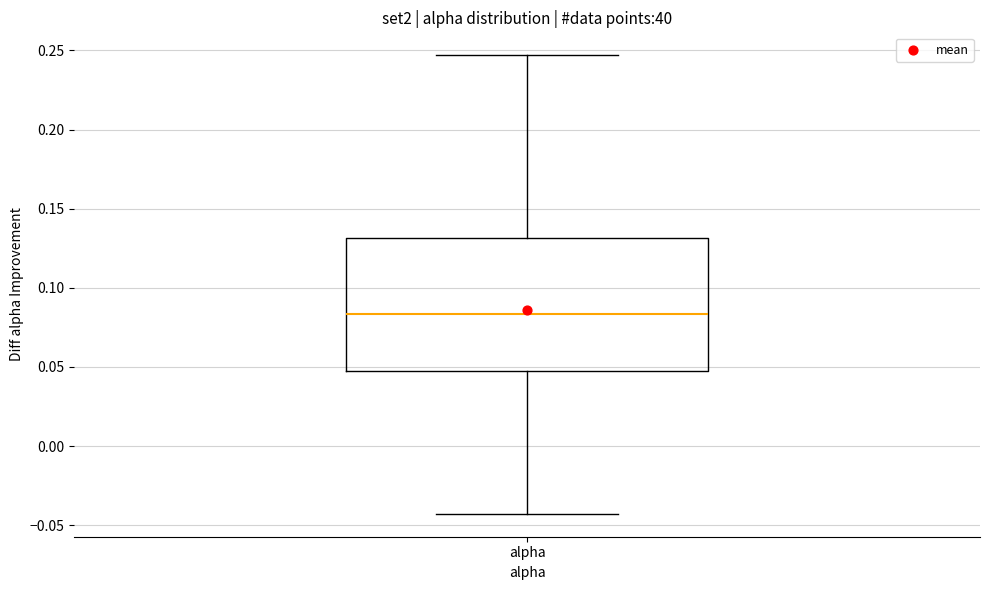

Transcribe this box plot: give where the median line is, the range the box spans, and where the two whiskers end, as read against the y-axis. The values are not printed on the chart, so give them approximately, as read against the axis.

median 0.085, box 0.050 to 0.130, whiskers -0.045 to 0.245